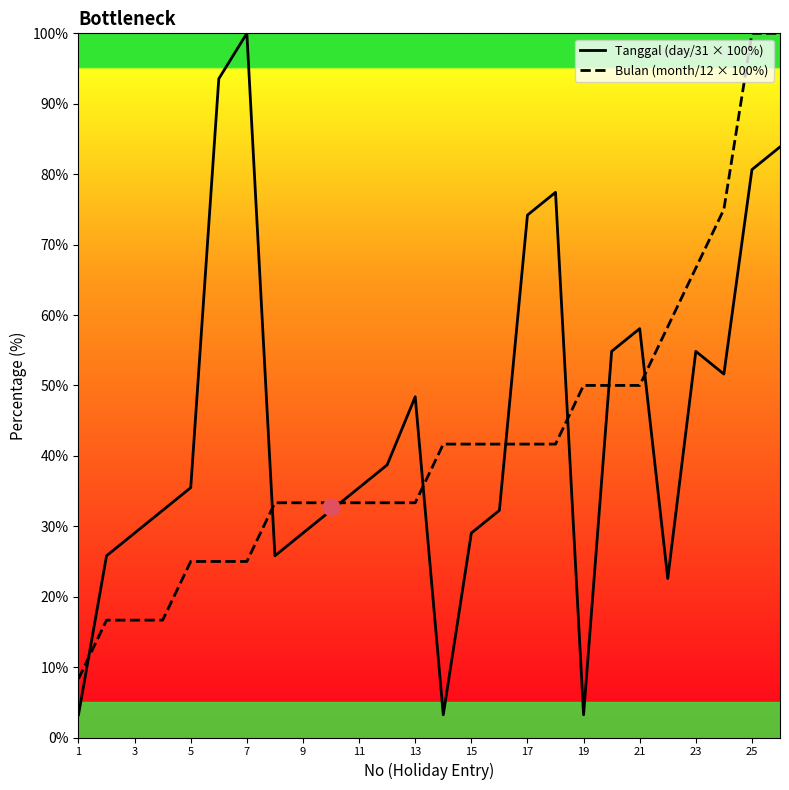

Which series has the largest range (max minus min)?

Tanggal (day/31 × 100%)